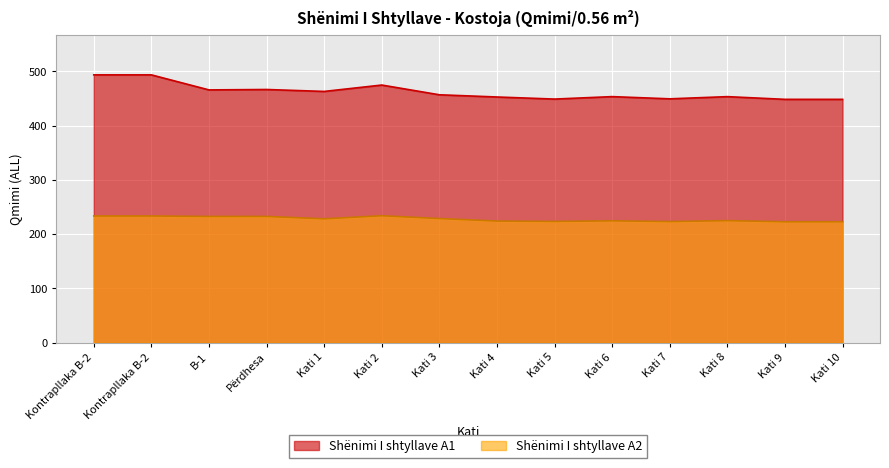

Reading left to right, transcribe all the data shown in this chart.

Shënimi I shtyllave A1: Kontrapllaka B-2=493.5	Kontrapllaka B-2=493.5	B-1=465.7	Përdhesa=466.5	Kati 1=462.9	Kati 2=474.7	Kati 3=456.7	Kati 4=452.7	Kati 5=448.8	Kati 6=453.4	Kati 7=449.3	Kati 8=453.3	Kati 9=448.3	Kati 10=448.3
Shënimi I shtyllave A2: Kontrapllaka B-2=233.4	Kontrapllaka B-2=233.4	B-1=232.5	Përdhesa=232.5	Kati 1=228.1	Kati 2=233.8	Kati 3=228.6	Kati 4=224.0	Kati 5=223.3	Kati 6=224.4	Kati 7=223.0	Kati 8=224.8	Kati 9=222.7	Kati 10=222.7